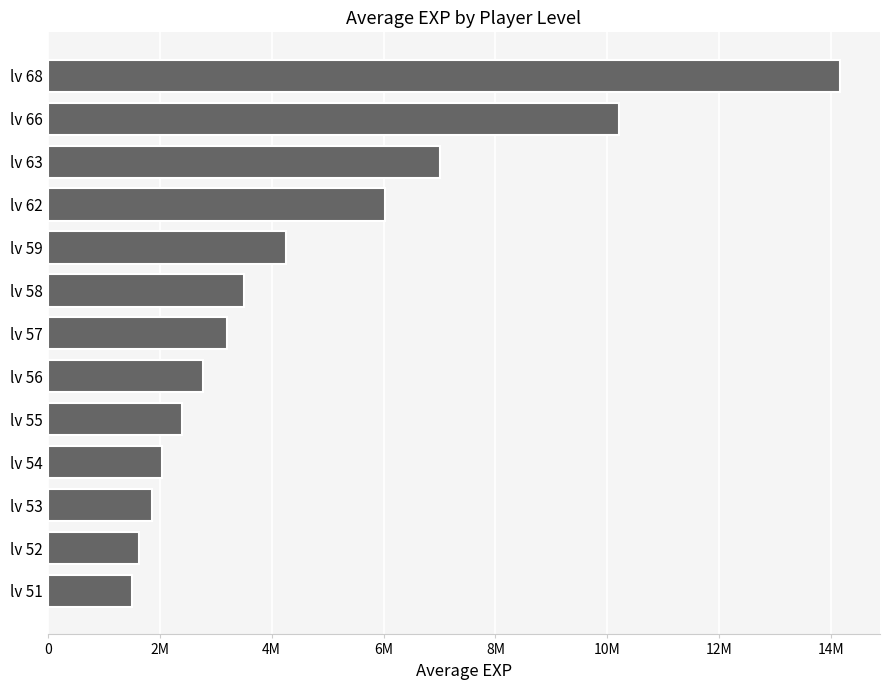

How many values are below 3205449?

6